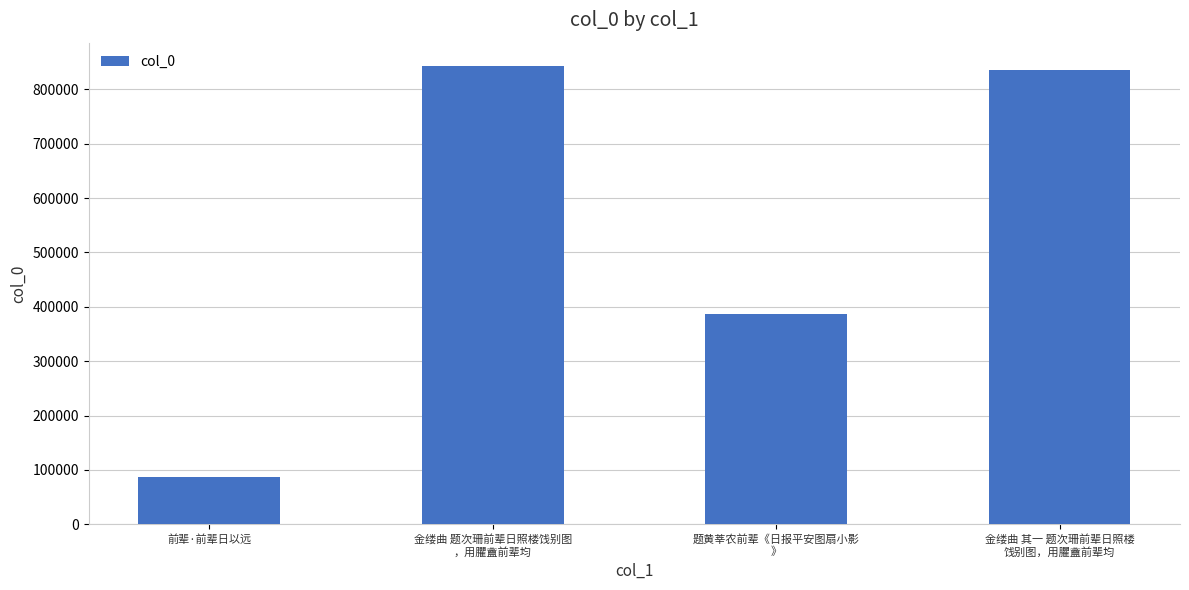

Are the bars grouped side by side (vs. stacked)?

No